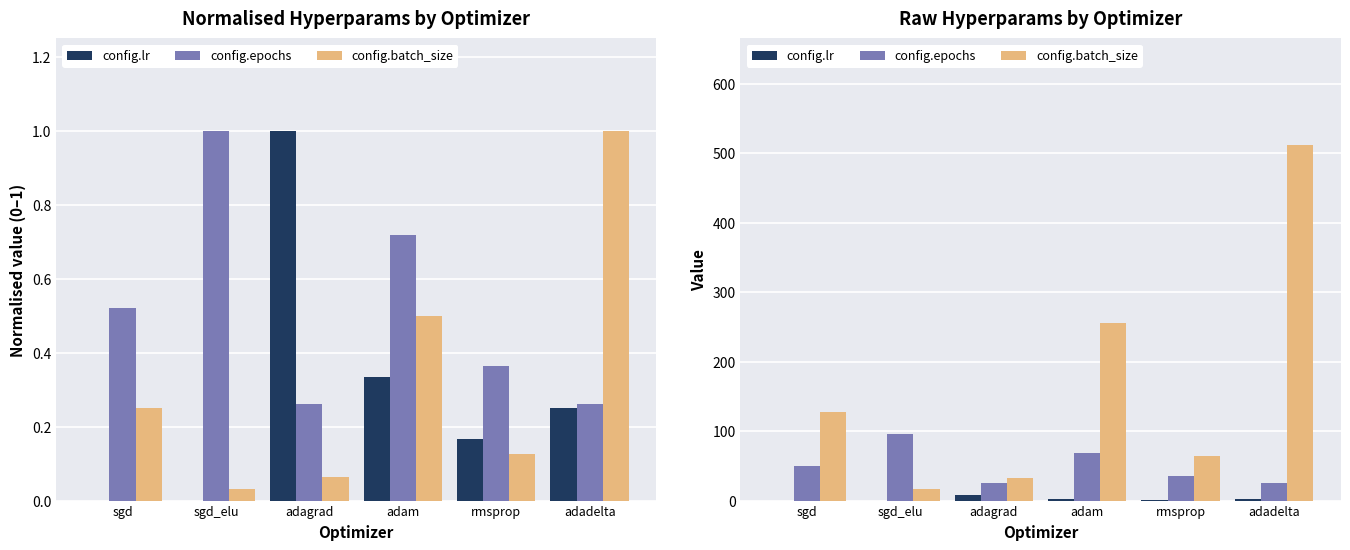

What is the total value across all series at adadelta?

538.9